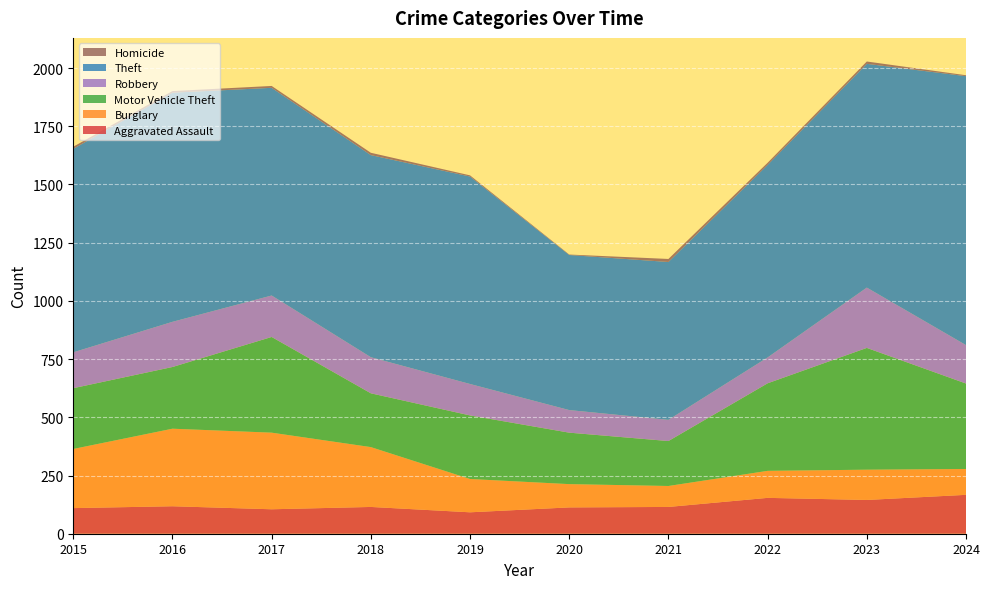

Reading left to right, list all the values displayed in this chart.

Aggravated Assault: 2015=110	2016=118	2017=105	2018=115	2019=92	2020=113	2021=115	2022=154	2023=145	2024=167
Burglary: 2015=254	2016=333	2017=329	2018=257	2019=143	2020=100	2021=90	2022=116	2023=130	2024=111
Motor Vehicle Theft: 2015=261	2016=265	2017=411	2018=231	2019=273	2020=221	2021=193	2022=376	2023=523	2024=367
Robbery: 2015=154	2016=194	2017=178	2018=155	2019=135	2020=97	2021=91	2022=111	2023=259	2024=165
Theft: 2015=874	2016=984	2017=892	2018=868	2019=891	2020=666	2021=678	2022=827	2023=961	2024=1155
Homicide: 2015=9	2016=7	2017=8	2018=10	2019=5	2020=2	2021=13	2022=9	2023=10	2024=4